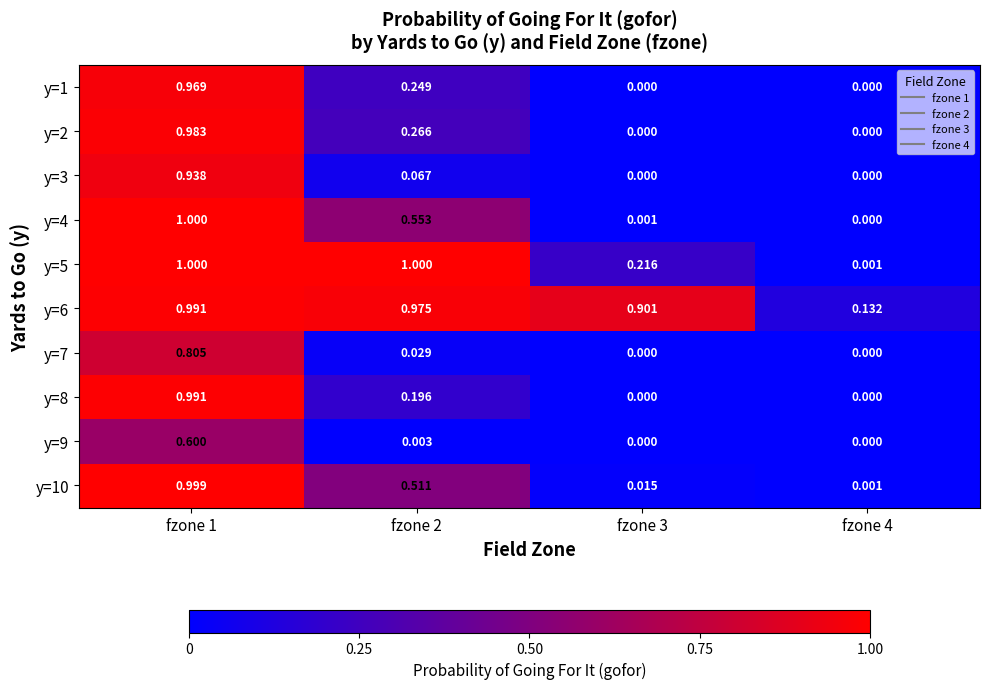

Is the value of y=9 at fzone 2 greater than the value of y=10 at fzone 2?

No